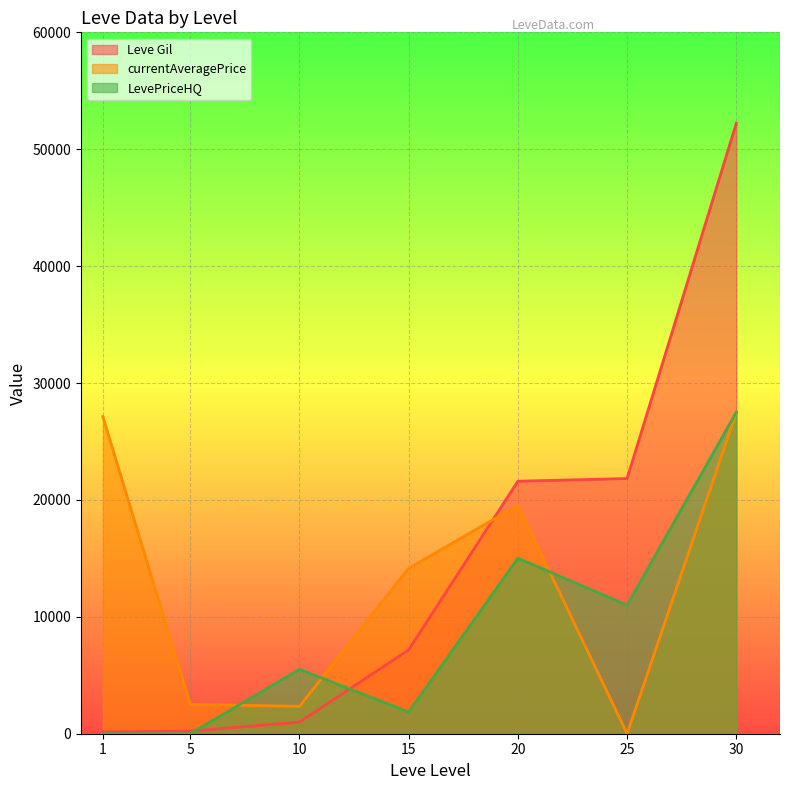

List the labels in order of currentAveragePrice value, largest first.

30, 1, 20, 15, 5, 10, 25